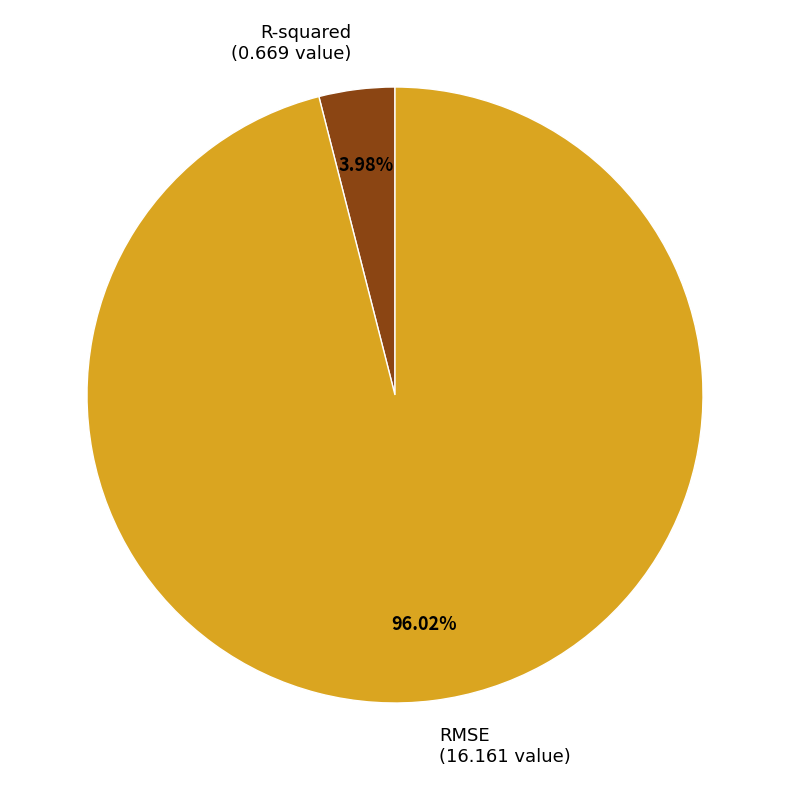

To the nearest percent, what percentage of the pie is R-squared?

4%